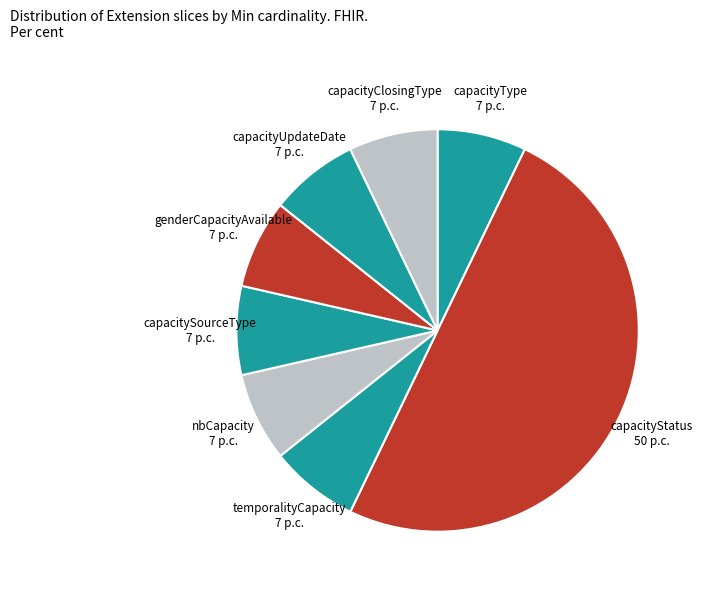

Is it true that genderCapacityAvailable is 2% of the pie?

False